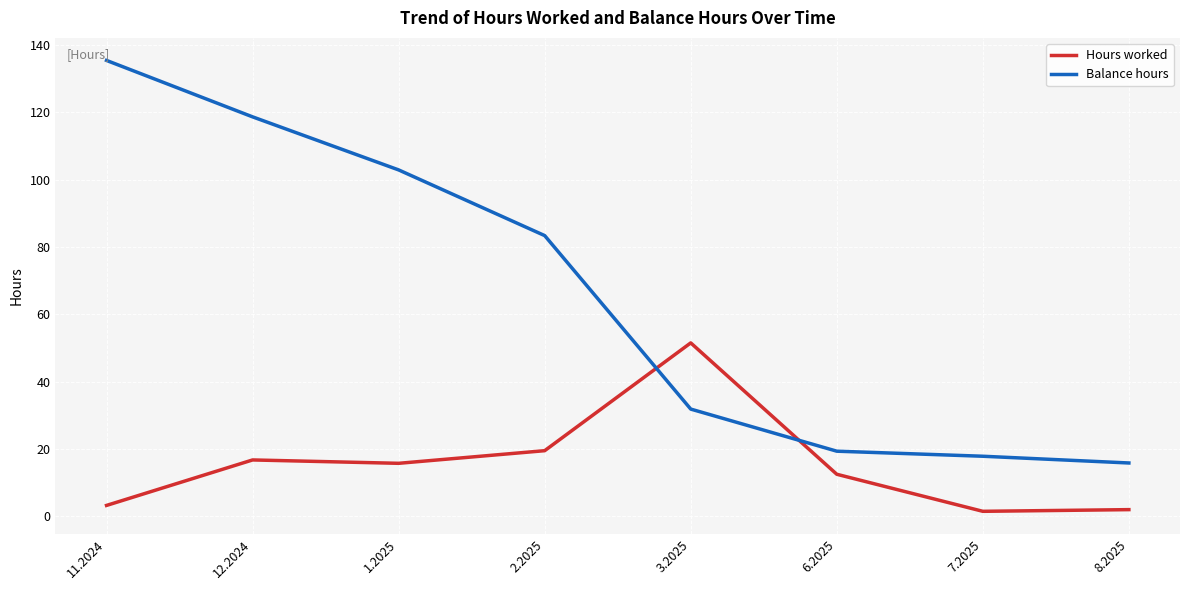

What position from the right is 2.2025?

5